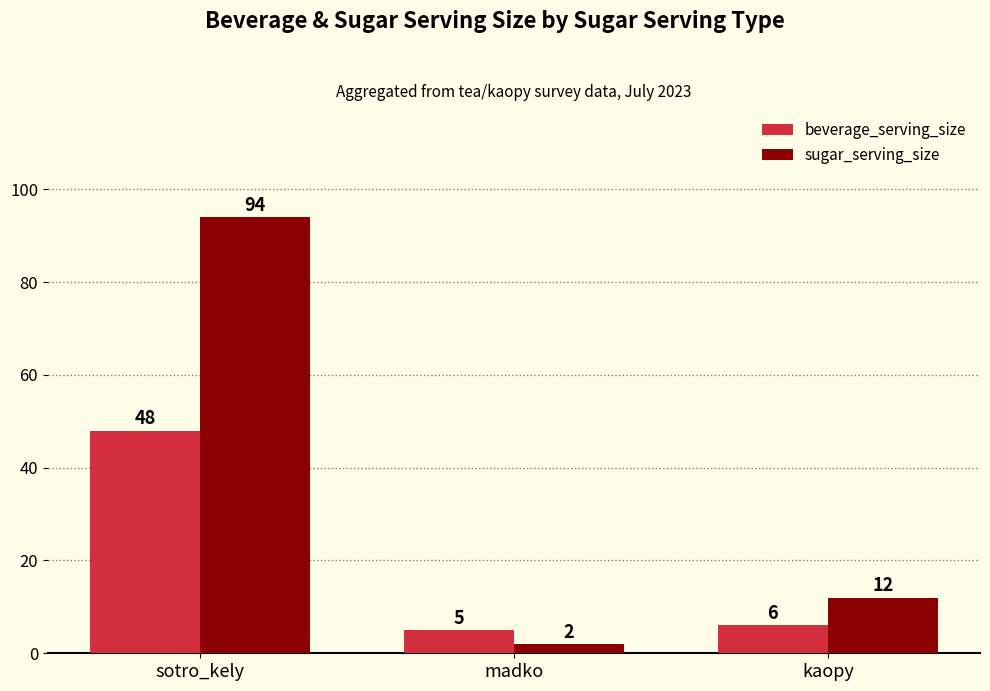

What are all the series names shown in the legend?

beverage_serving_size, sugar_serving_size